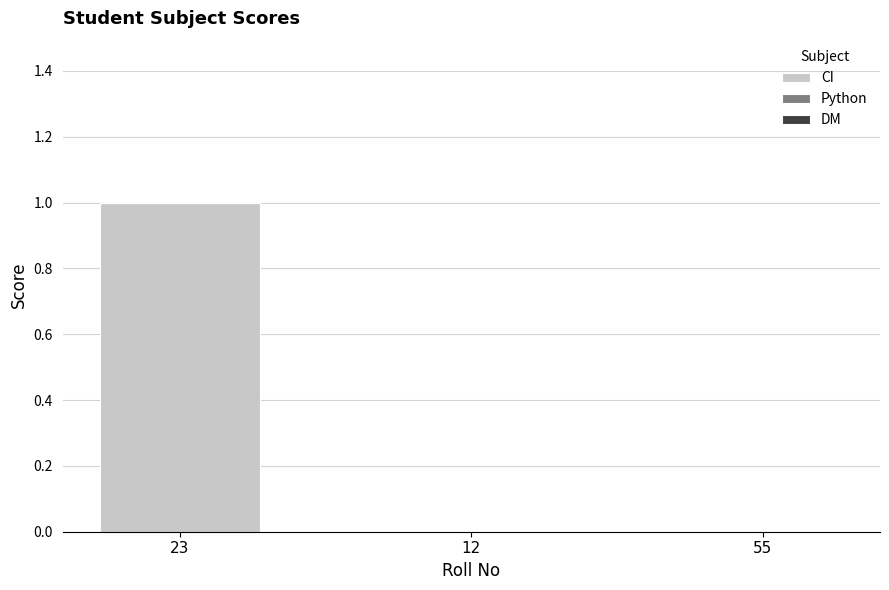

The value at 12 is -1. True or false?

False